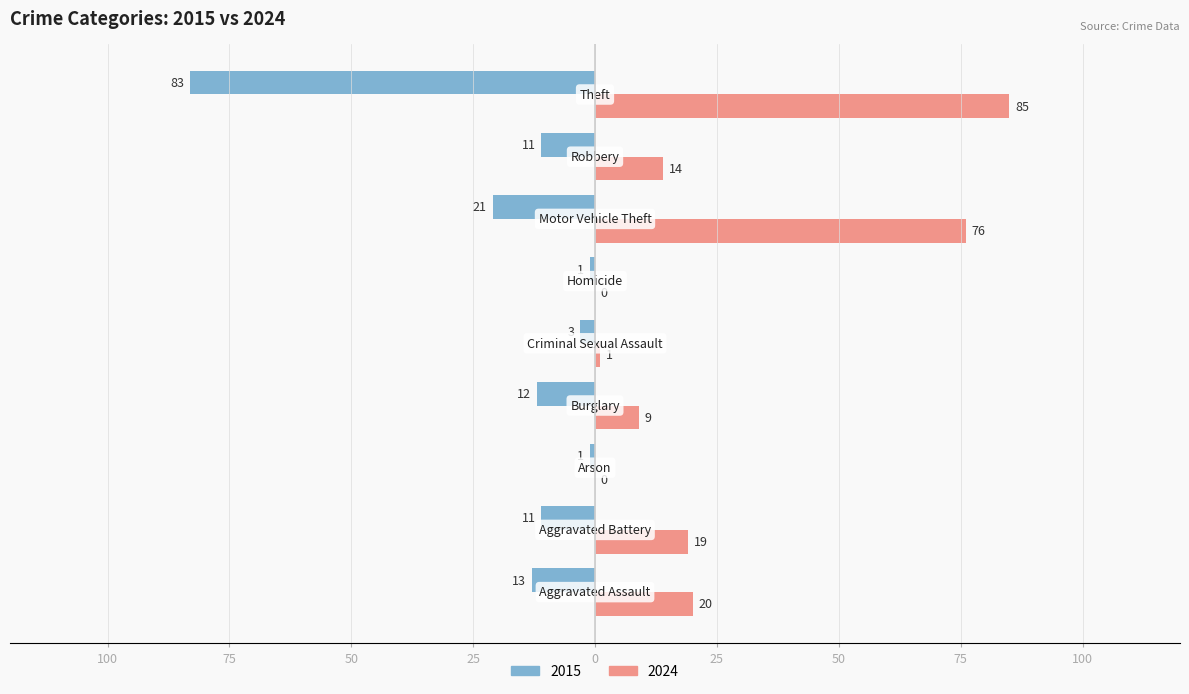

What are all the series names shown in the legend?

2015, 2024